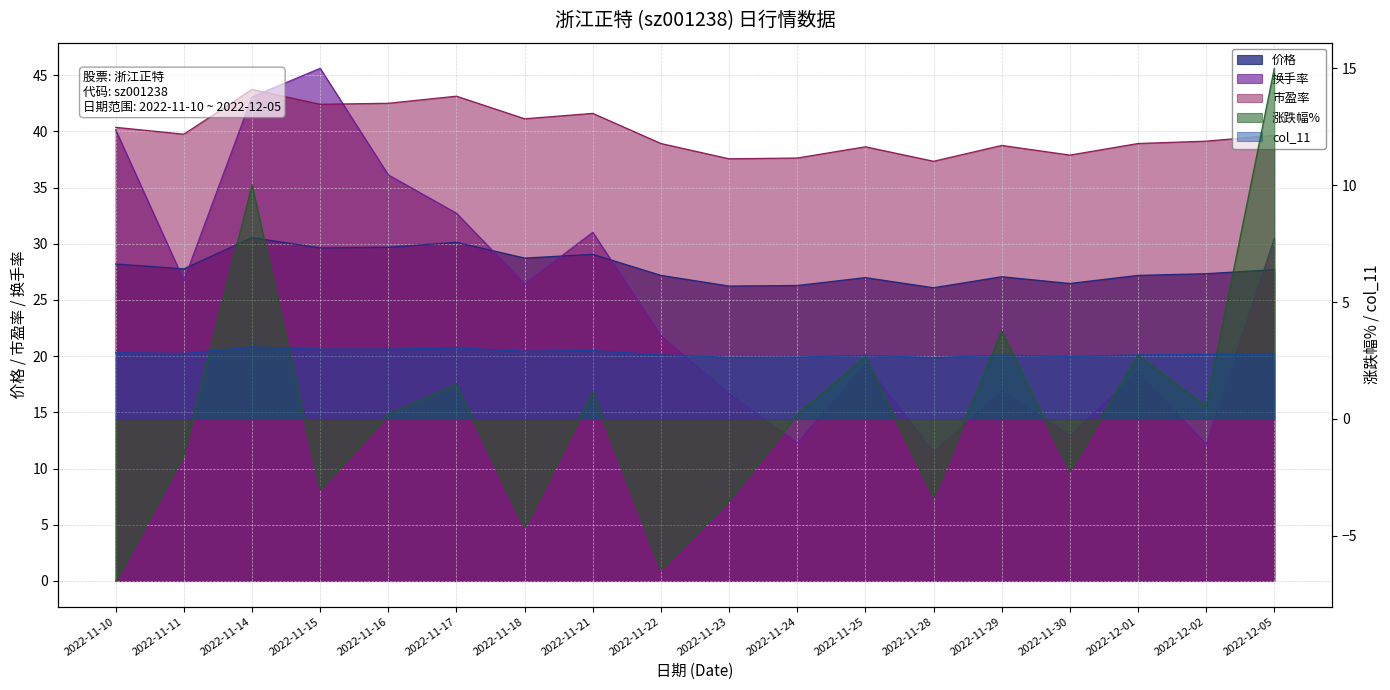

Which category has the highest value in the col_11 series?

2022-11-14